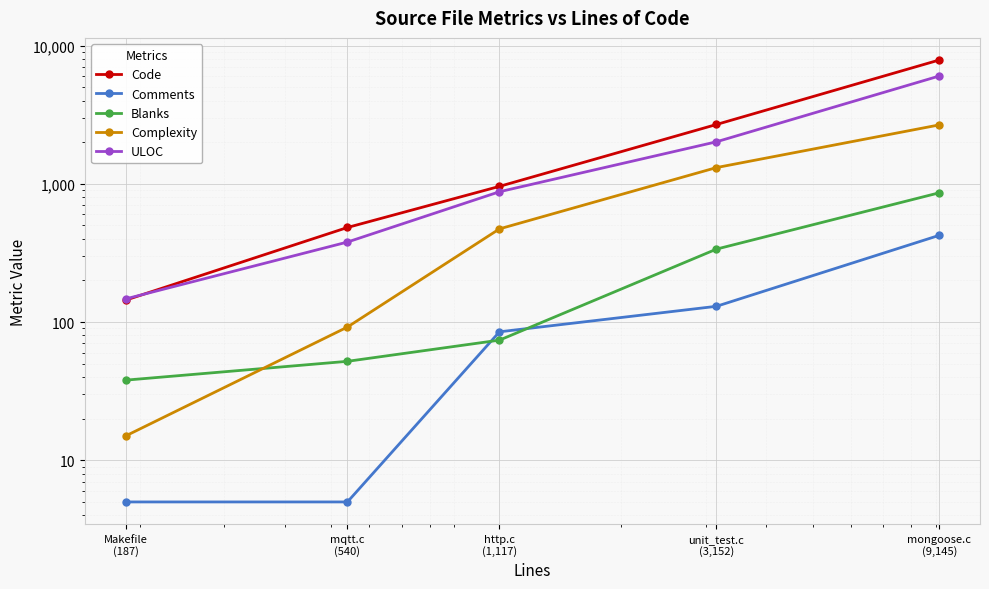

At which category is the sum across all series the highest?

mongoose.c
(9,145)